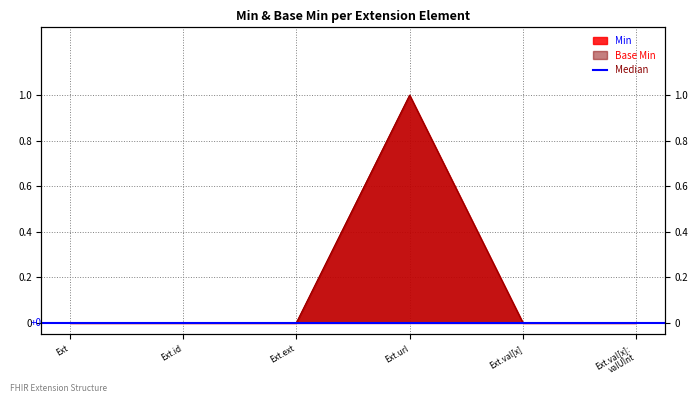

True or false: Base Min and Min cross at least once.

False